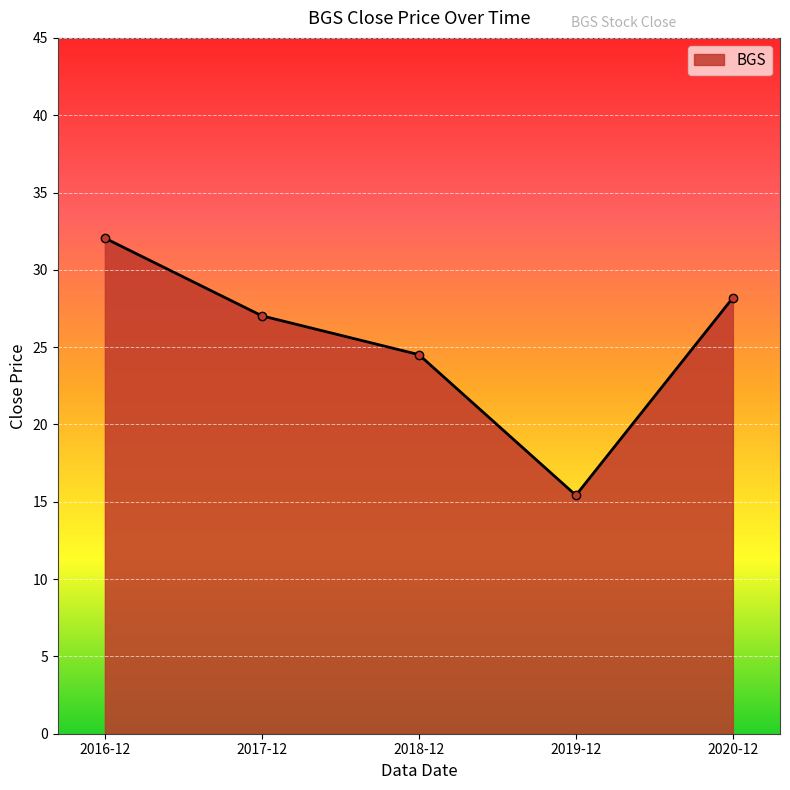

At which label is the value closest to 23?

2018-12